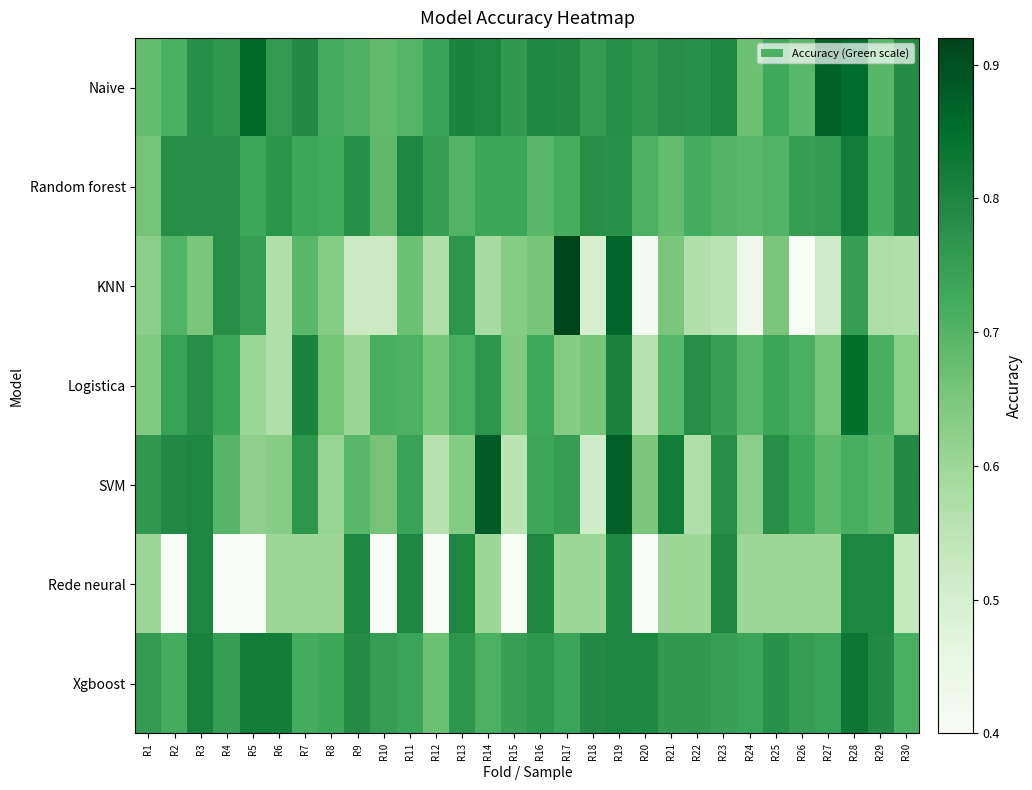

Which series has the largest range (max minus min)?

KNN